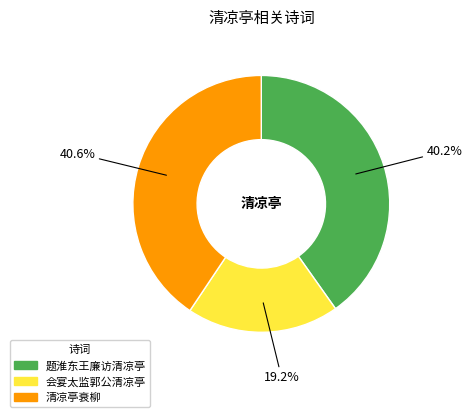

The 题淮东王廉访清凉亭 slice represents 40% of the pie. True or false?

True